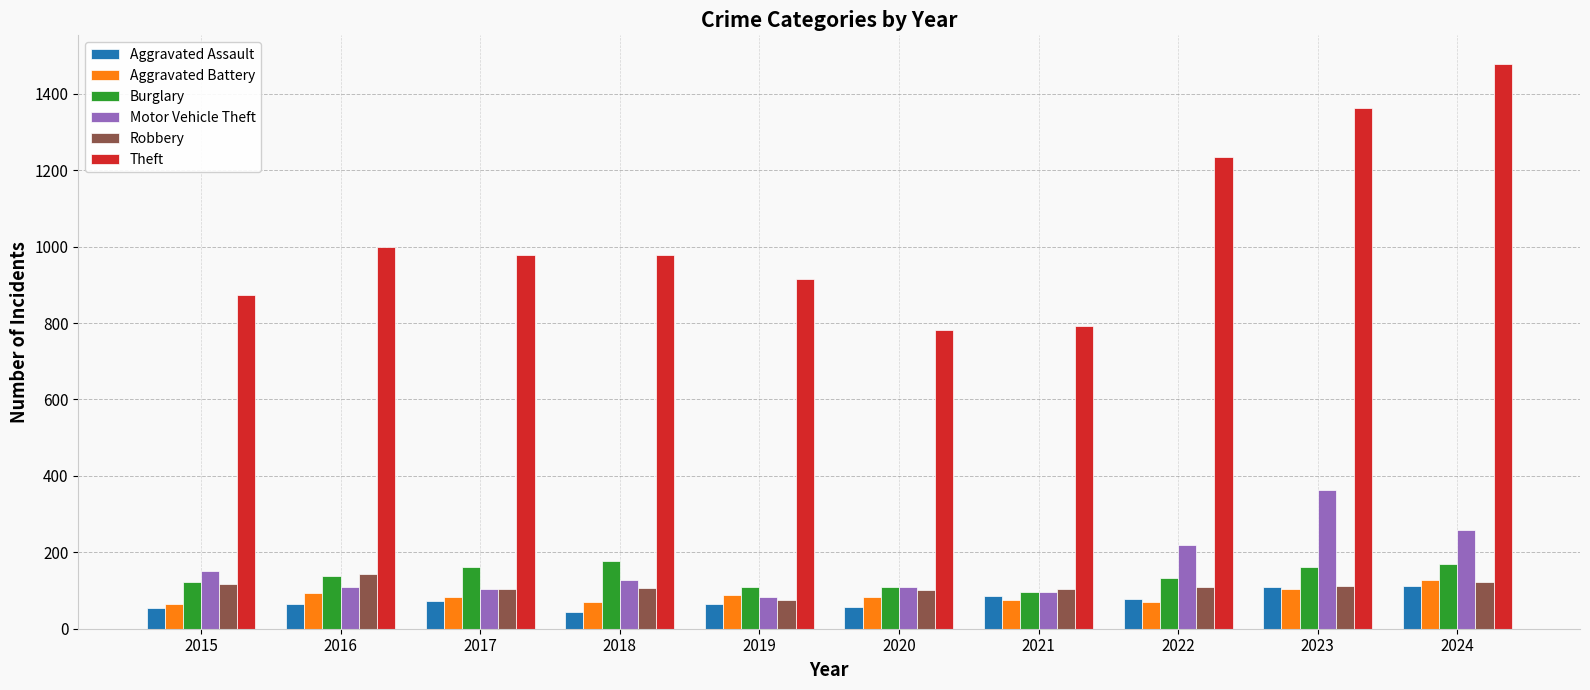

Which series changed the most between 2016 and 2023?

Theft